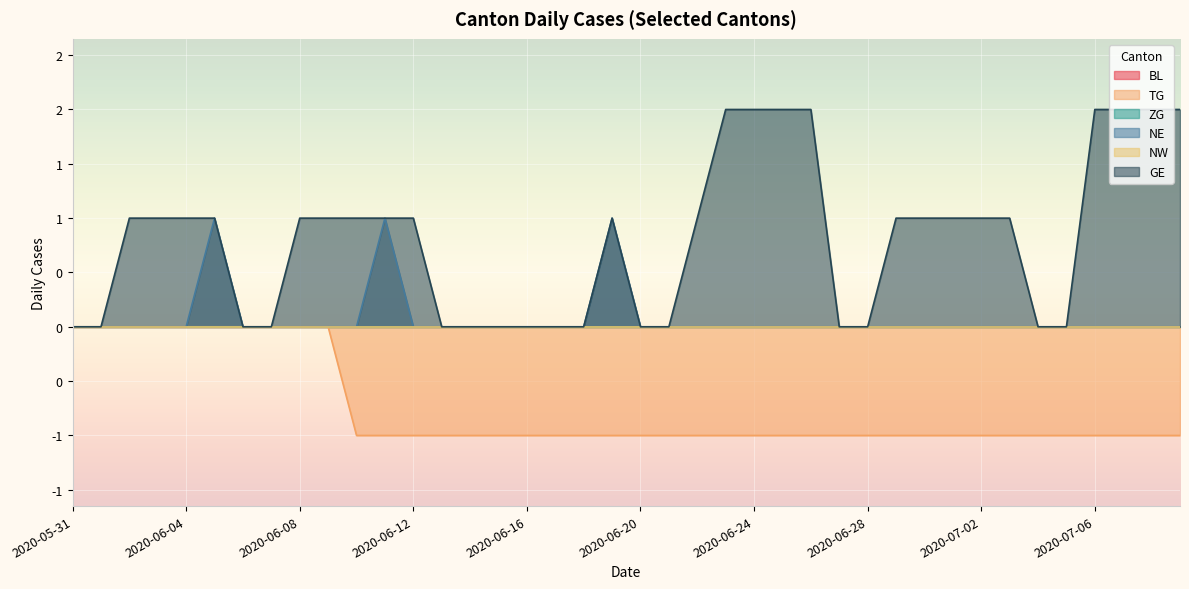

What is the label of the 8th point from the left?

2020-06-07